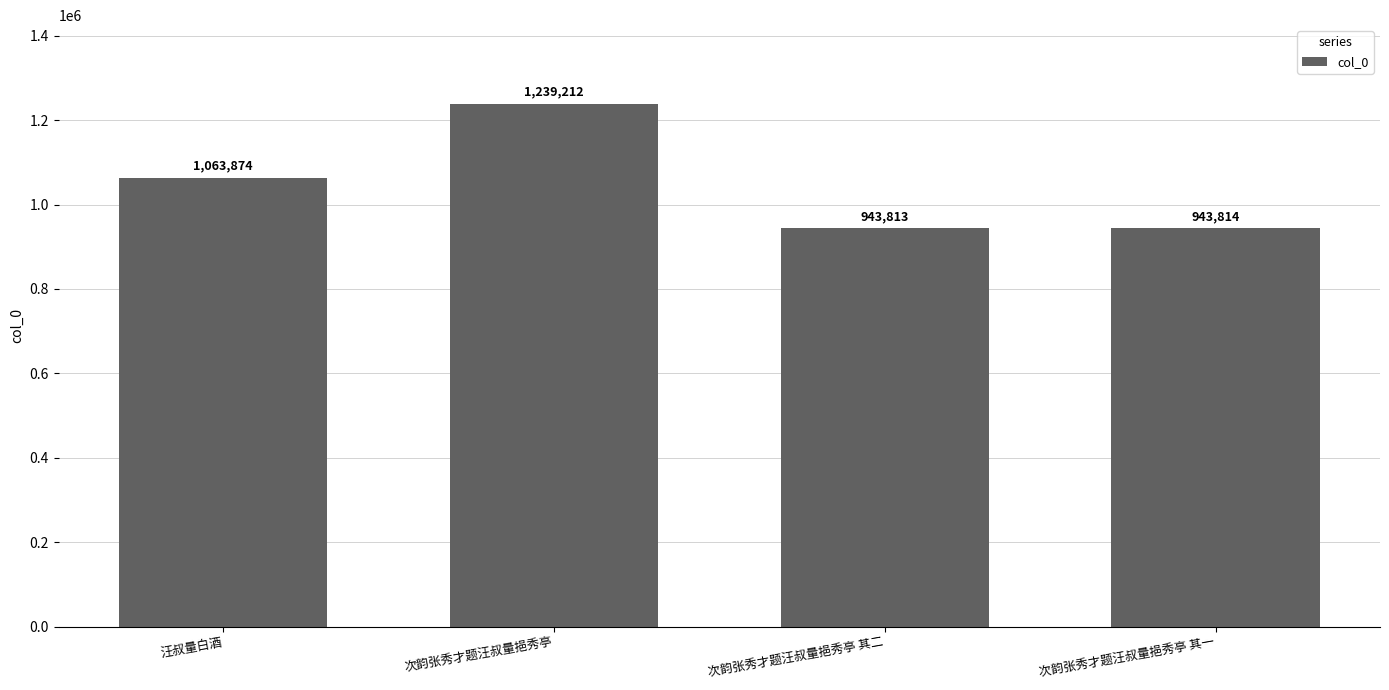

Reading left to right, transcribe all the data shown in this chart.

汪叔量白酒=1063874	次韵张秀才题汪叔量挹秀亭=1239212	次韵张秀才题汪叔量挹秀亭 其二=943813	次韵张秀才题汪叔量挹秀亭 其一=943814